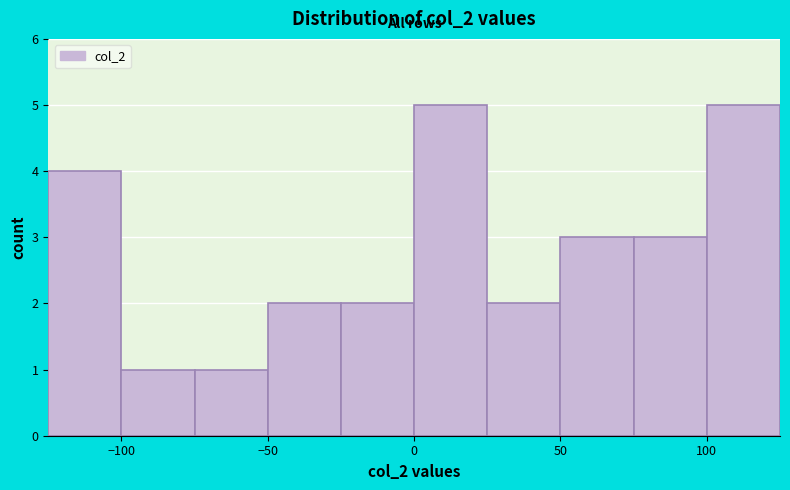

Reading left to right, transcribe this chart: for each bar, give the range it covers on the x-axis and its height. The values are not printed on the chart, so give them approximately, as read against the axis.

-125 to -100: 4
-100 to -75: 1
-75 to -50: 1
-50 to -25: 2
-25 to 0: 2
0 to 25: 5
25 to 50: 2
50 to 75: 3
75 to 100: 3
100 to 125: 5